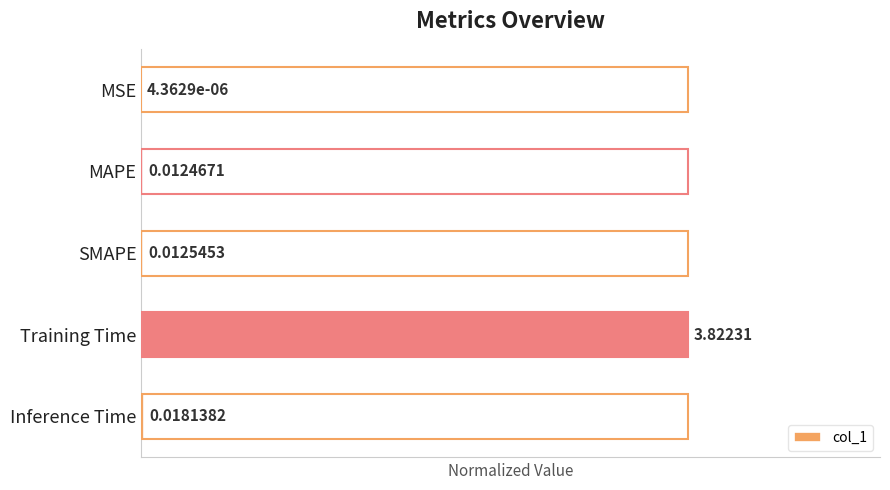

Are the bars horizontal?

Yes